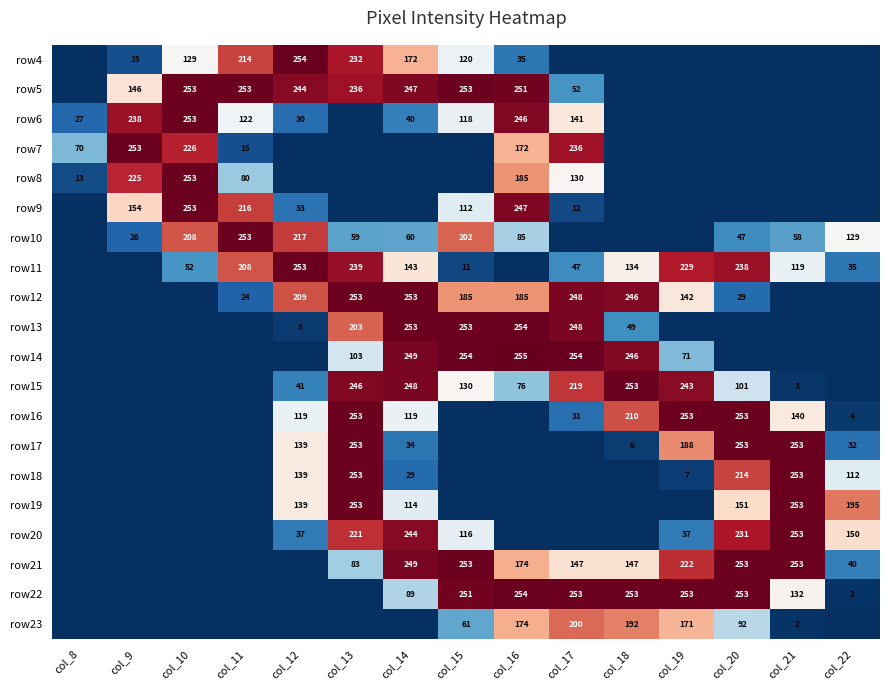

What is the total value across all series at col_13?

2887